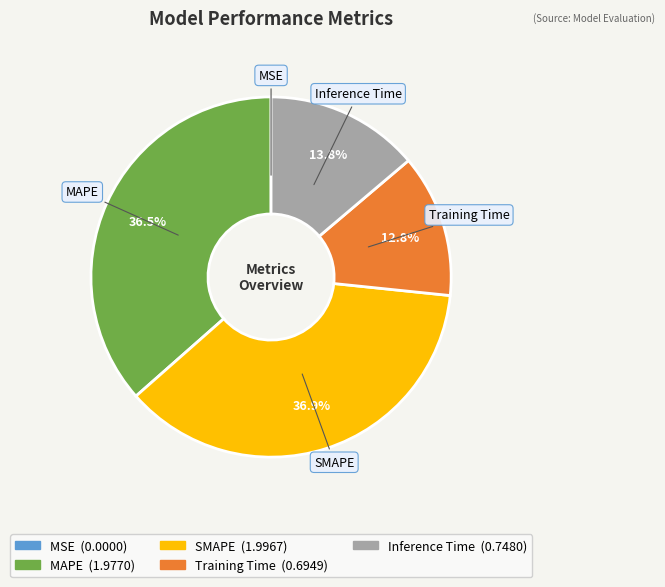

What percentage is NOT represented by Inference Time?

86.2%